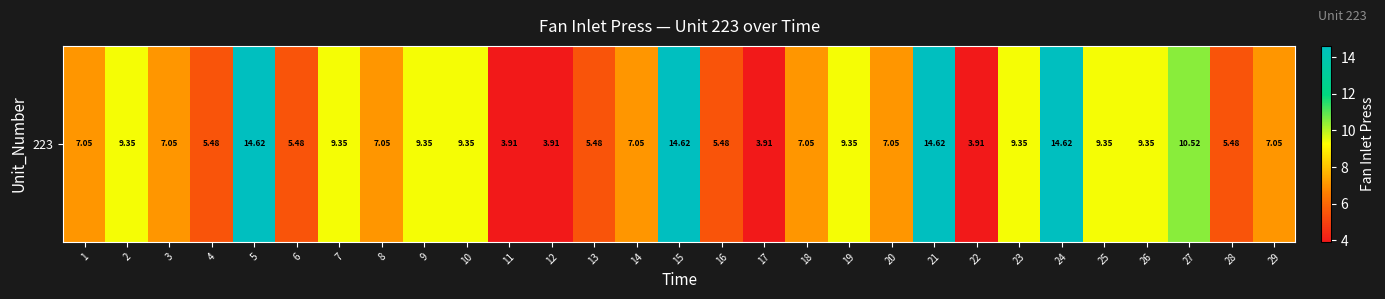

Rank the categories by value from lowest to highest.

11, 12, 17, 22, 4, 6, 13, 16, 28, 1, 3, 8, 14, 18, 20, 29, 2, 7, 9, 10, 19, 23, 25, 26, 27, 5, 15, 21, 24